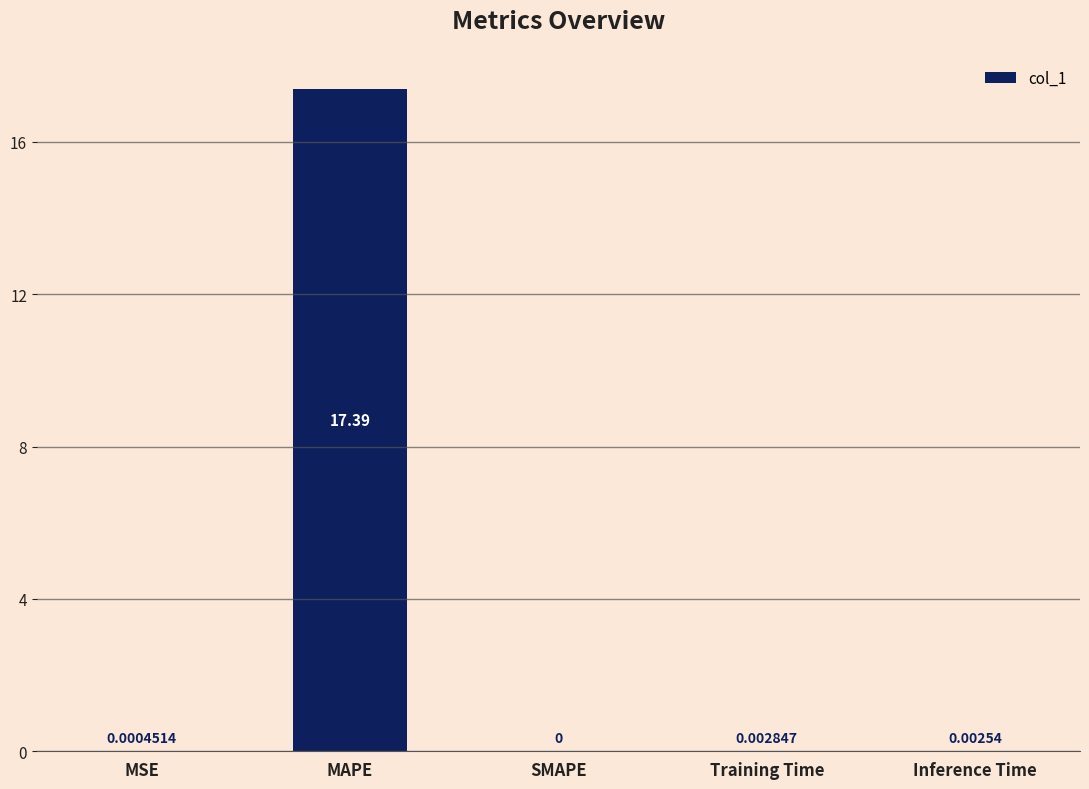

At which category does the chart reach its peak across all series?

MAPE